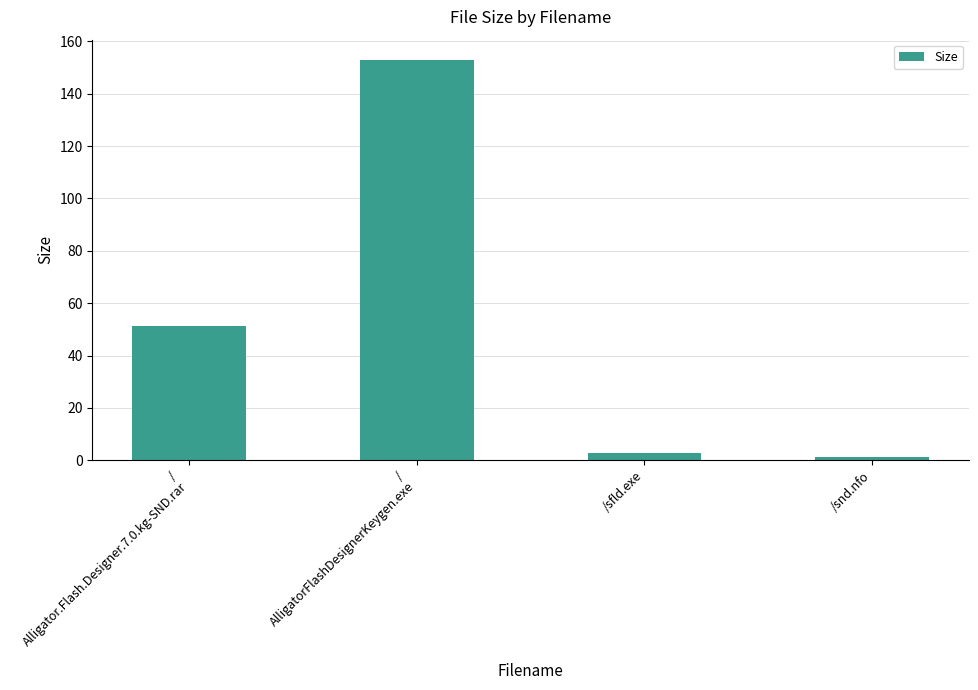

Reading left to right, list all the values displayed in this chart.

/
Alligator.Flash.Designer.7.0.kg-SND.rar=51.4	/
AlligatorFlashDesignerKeygen.exe=153.0	/sfld.exe=2.7	/snd.nfo=1.2